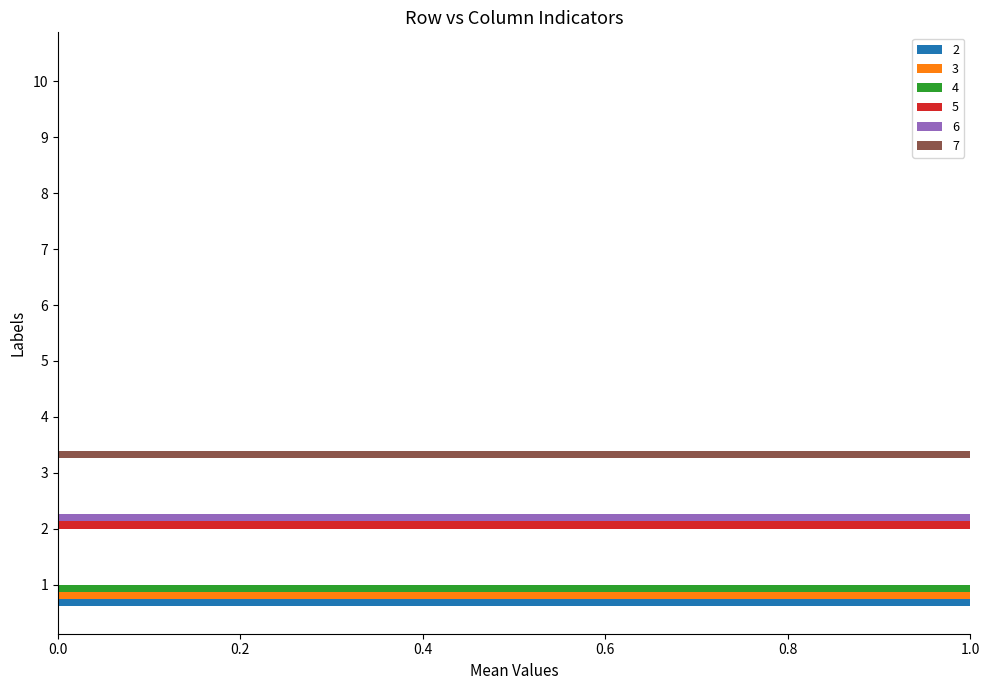

The 7 series shows 1 at 3. True or false?

True